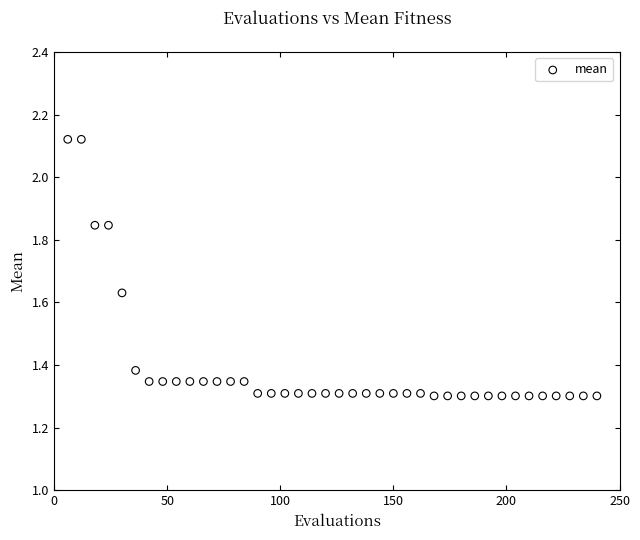

What is the range of X values (max minus min)?

234.0